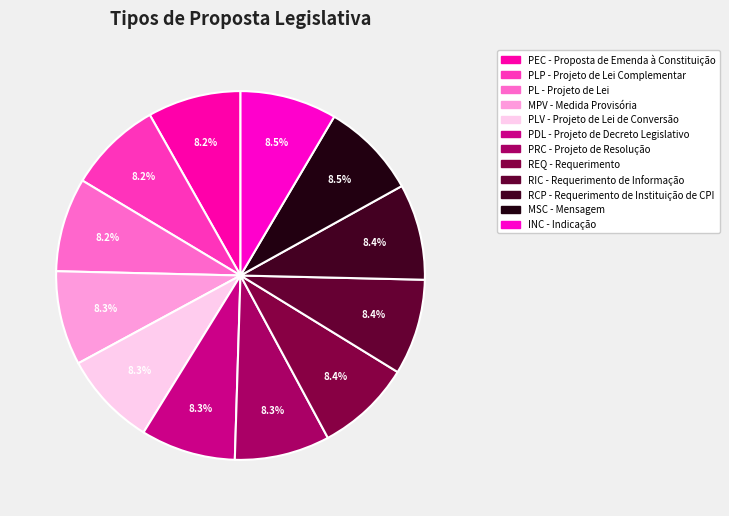

How many segments does this pie chart have?

12